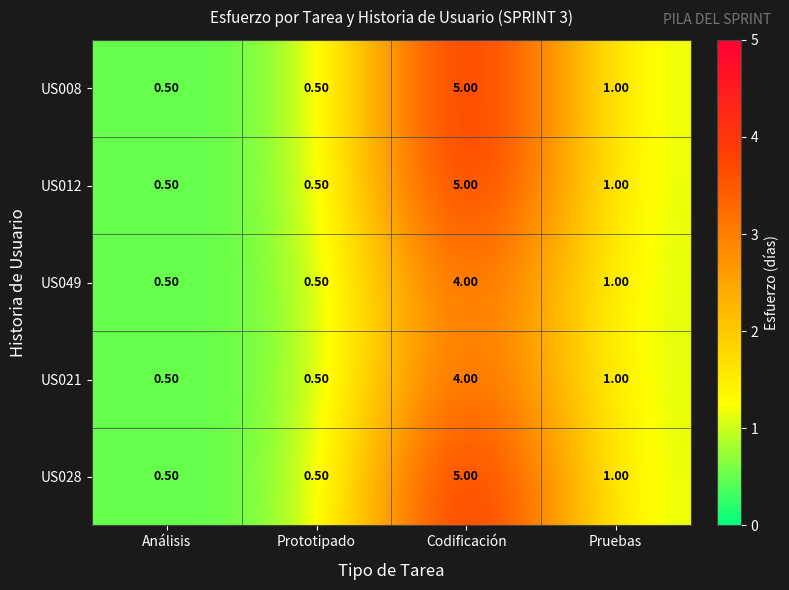

At which label does US008 first exceed 1?

Codificación